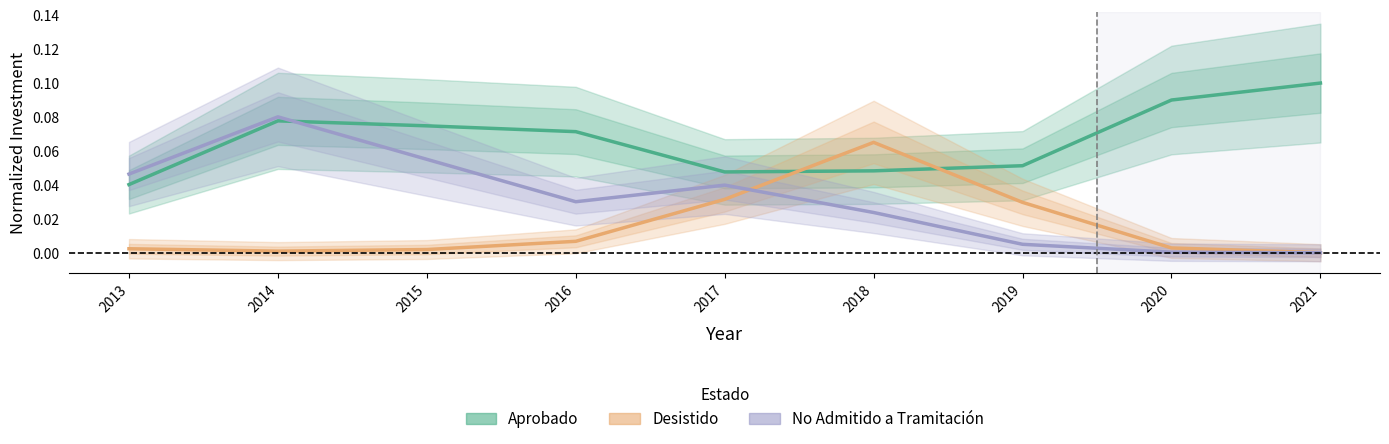

What are all the series names shown in the legend?

Aprobado, Desistido, No Admitido a Tramitación